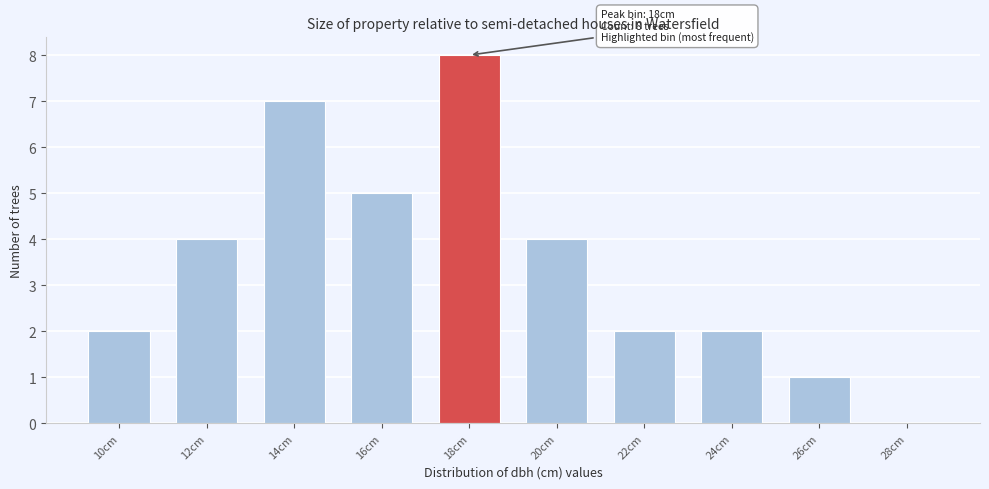

Reading left to right, list all the values displayed in this chart.

10cm=2	12cm=4	14cm=7	16cm=5	18cm=8	20cm=4	22cm=2	24cm=2	26cm=1	28cm=0